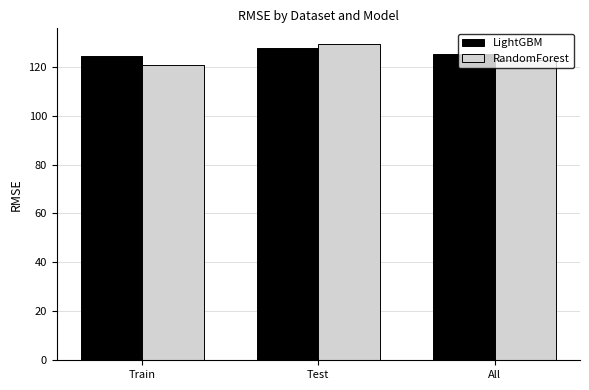

Reading left to right, transcribe all the data shown in this chart.

LightGBM: Train=124.4	Test=127.7	All=125.1
RandomForest: Train=120.8	Test=129.2	All=122.6